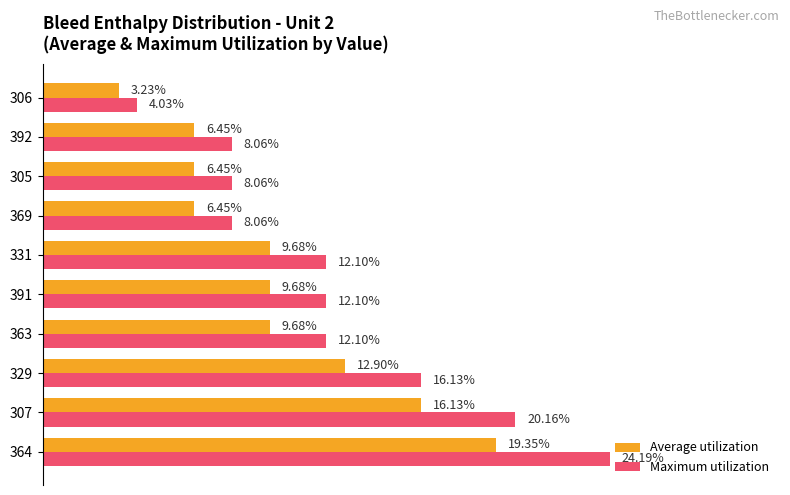

Which series has the largest total across all categories?

Maximum utilization